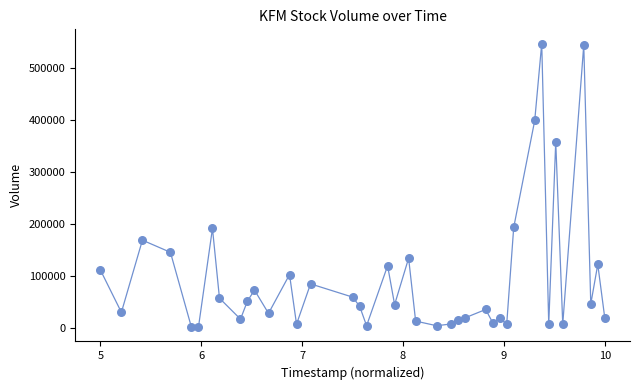

What is the range of Y values (max minus min)?

546063